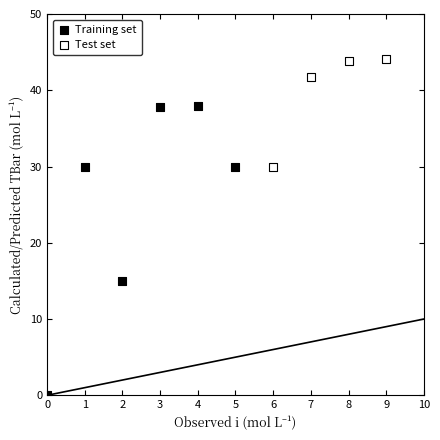

Which series contains the lowest Y value?

Training set